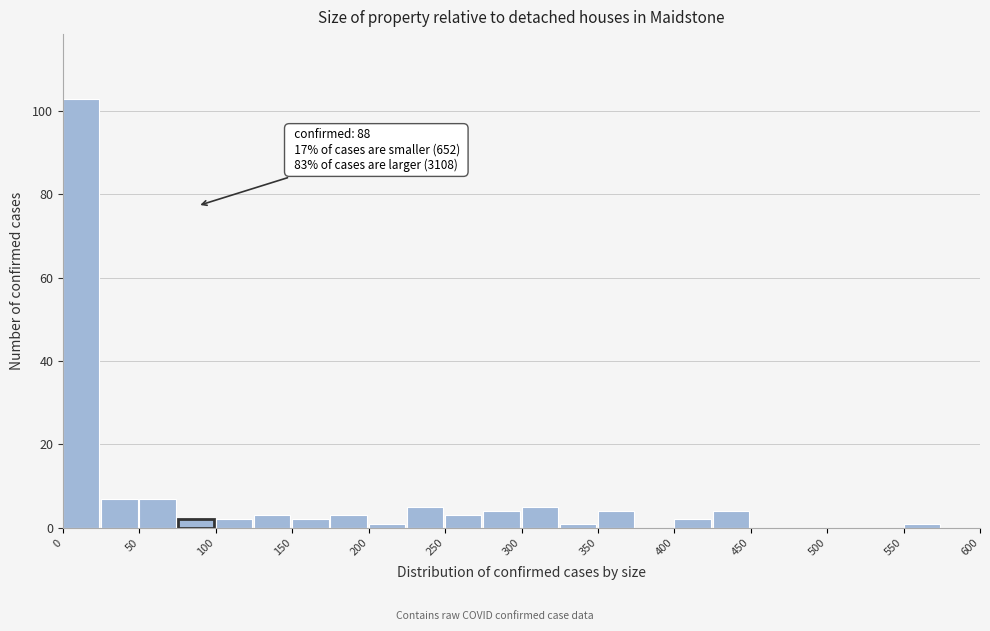

Over which range of the x-axis is the bar tallest?

0 to 25